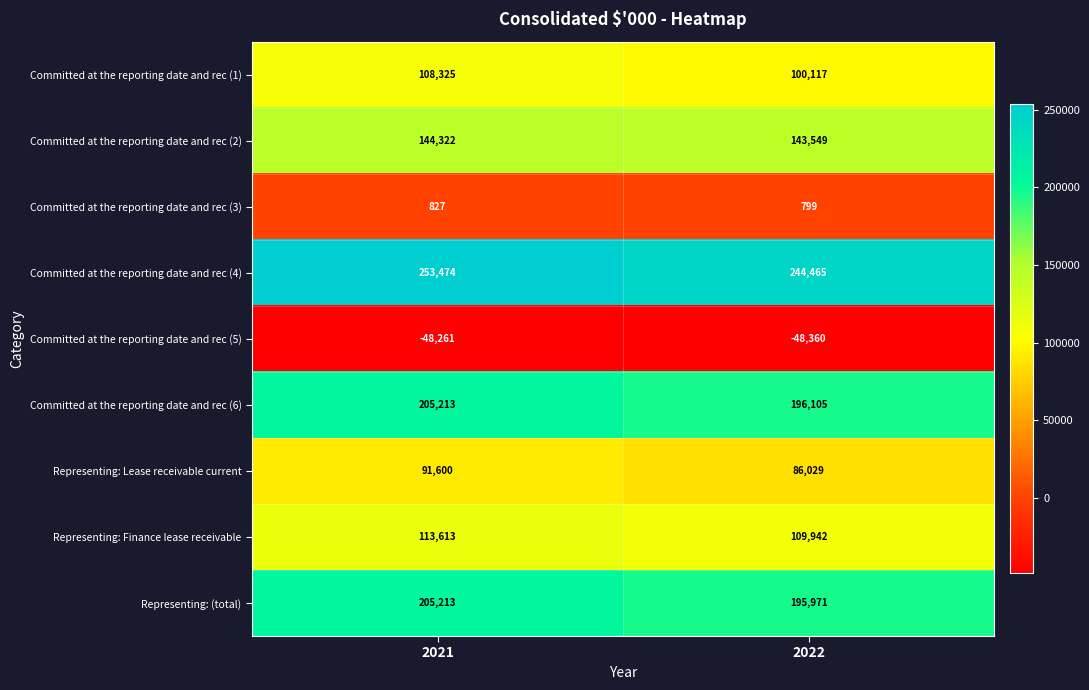

Read the Committed at the reporting date and rec (1) value at 2022, to the nearest 10.

100120